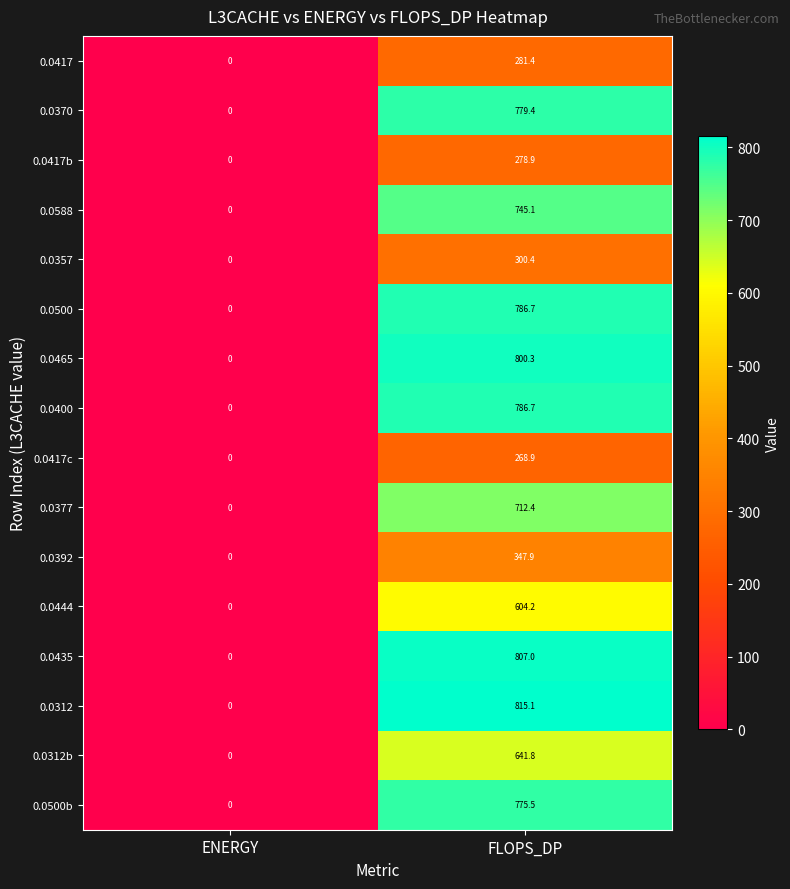

What is the spread (max minus min) of values at FLOPS_DP?

546.2